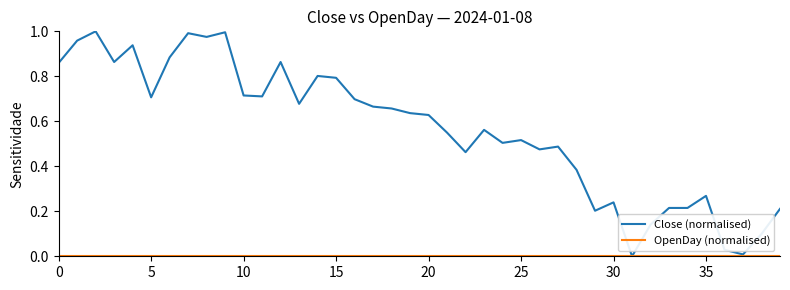

Which series has the largest total across all categories?

Close (normalised)